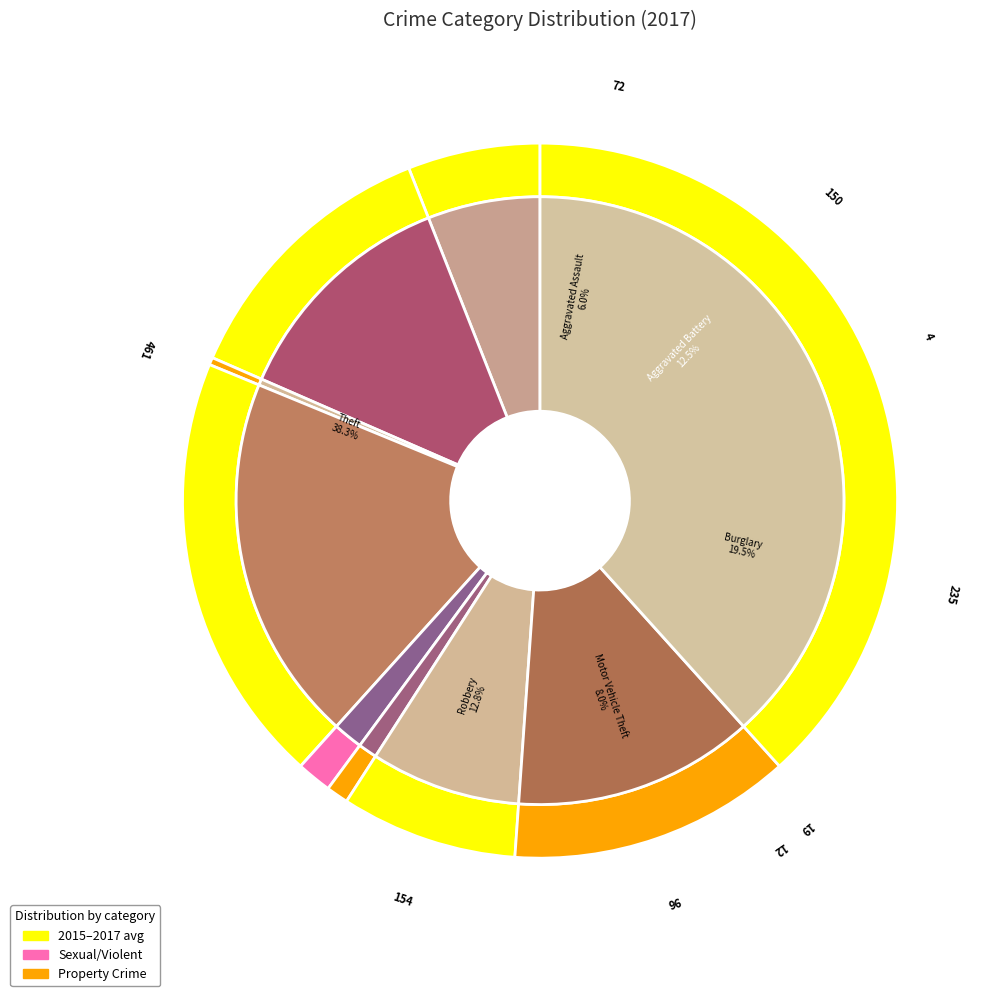

Is it true that Criminal Sexual Assault is 1% of the pie?

False